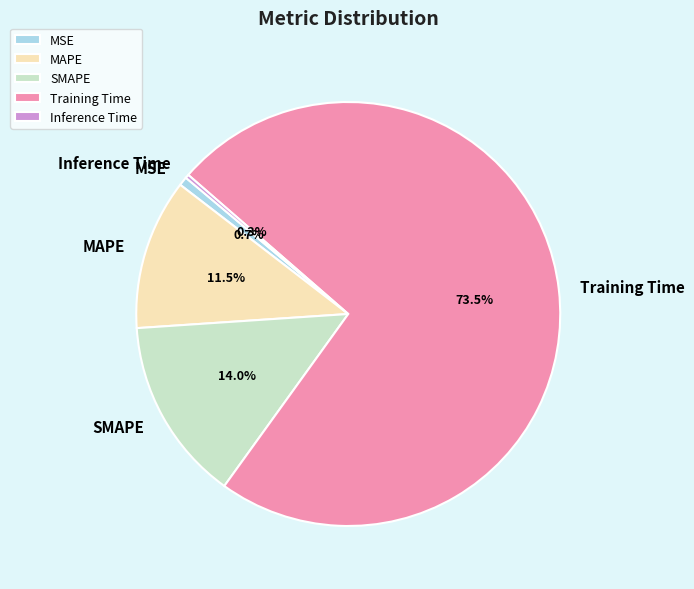

Which slice is the largest?

Training Time